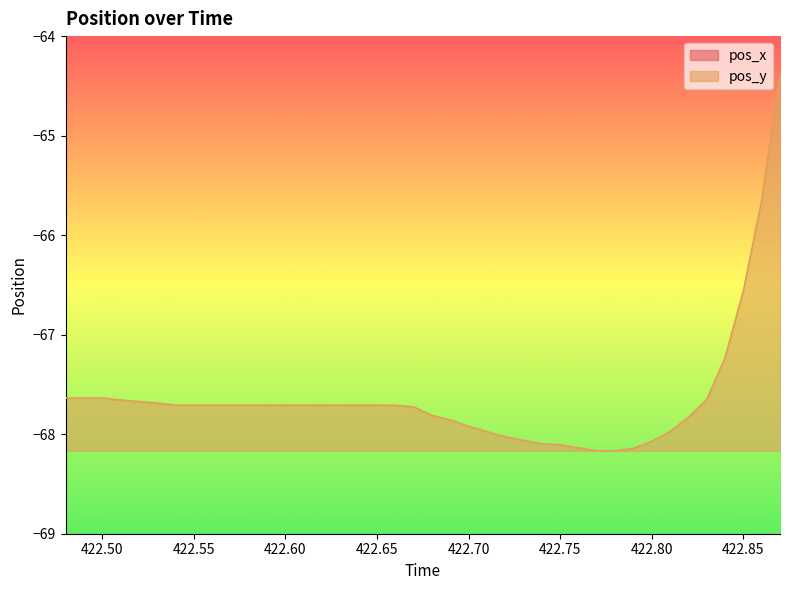

Reading left to right, what are all the values shown in this chart?

pos_x: 0.7	0.8	0.8	0.8	0.8	0.8	0.9	0.9	0.9	0.9	0.9	0.9	0.9	0.9	0.9	0.9	0.9	0.9	0.9	0.9	0.9	0.9	0.9	0.9	0.9	0.9	0.9	0.9	0.9	1.0	1.0	1.0	1.1	1.1	1.2	1.3	1.4	1.5	1.8	2.1
pos_y: -67.6	-67.6	-67.6	-67.7	-67.7	-67.7	-67.7	-67.7	-67.7	-67.7	-67.7	-67.7	-67.7	-67.7	-67.7	-67.7	-67.7	-67.7	-67.7	-67.7	-67.8	-67.9	-67.9	-68.0	-68.0	-68.1	-68.1	-68.1	-68.1	-68.2	-68.2	-68.1	-68.1	-68.0	-67.8	-67.7	-67.2	-66.6	-65.6	-64.4